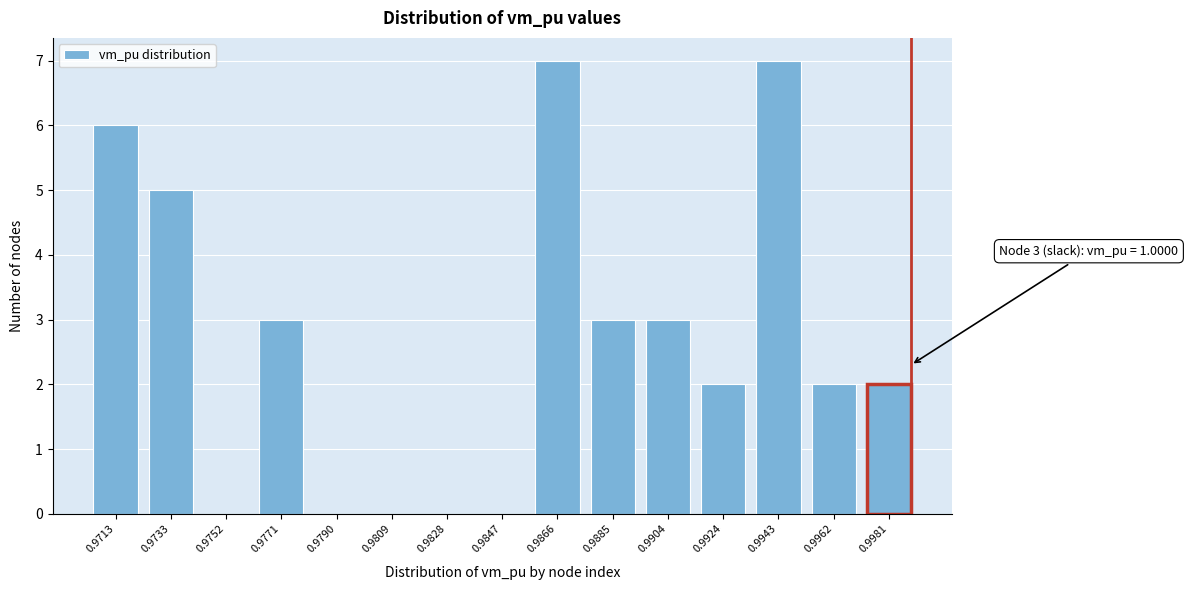

Reading left to right, what are all the values shown in this chart?

0.9713=6	0.9733=5	0.9752=0	0.9771=3	0.9790=0	0.9809=0	0.9828=0	0.9847=0	0.9866=7	0.9885=3	0.9904=3	0.9924=2	0.9943=7	0.9962=2	0.9981=2